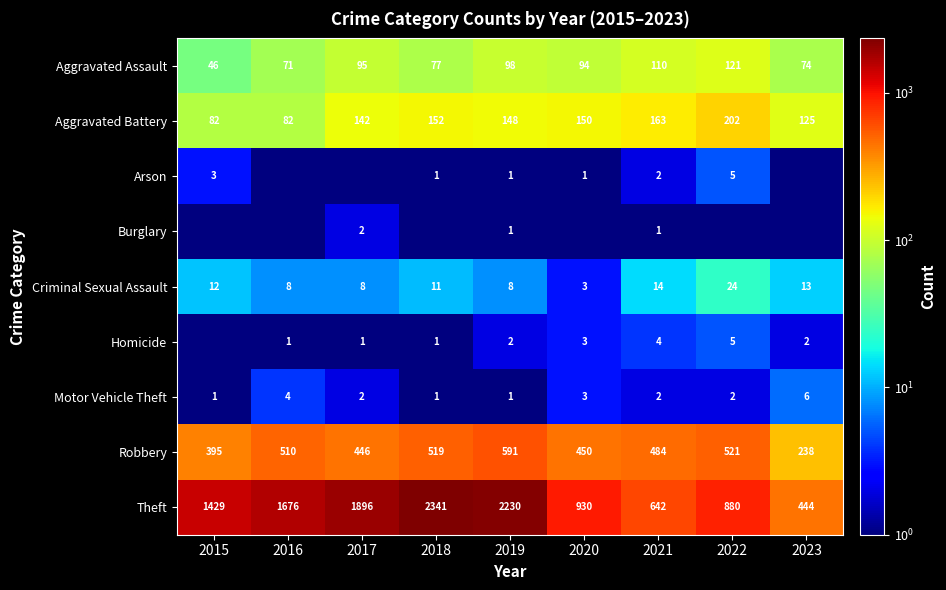

The value of Aggravated Battery at 2020 is 150.0. True or false?

True